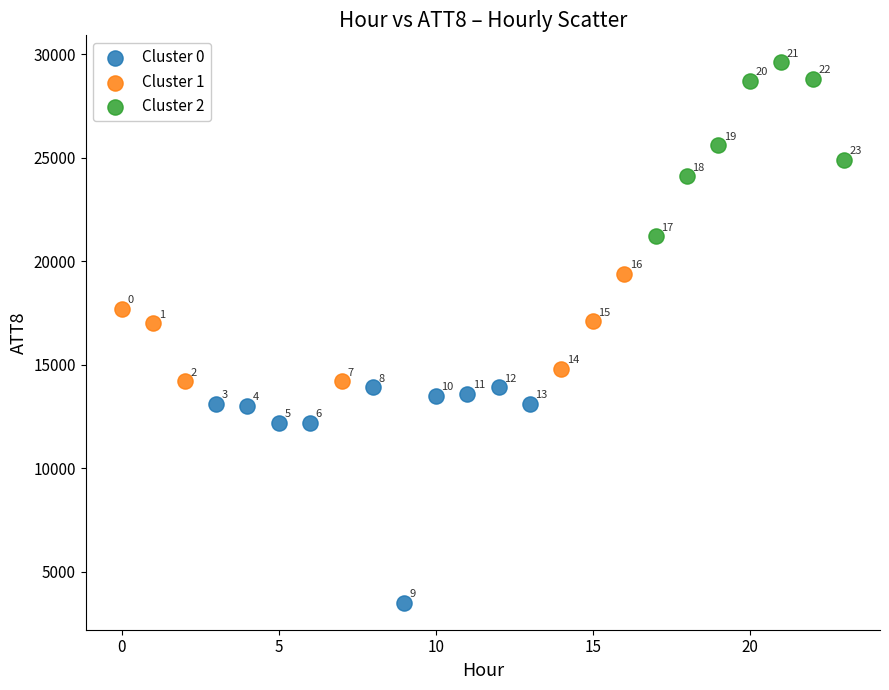

Which series reaches the maximum Y coordinate?

Cluster 2